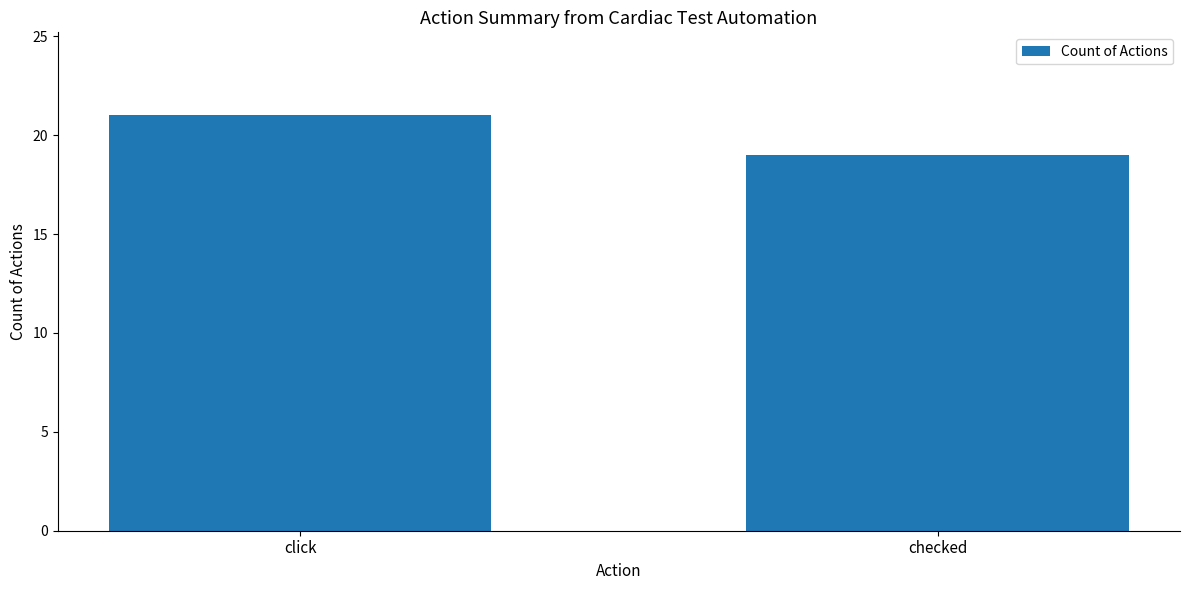

What is the change in value from click to checked?

-2